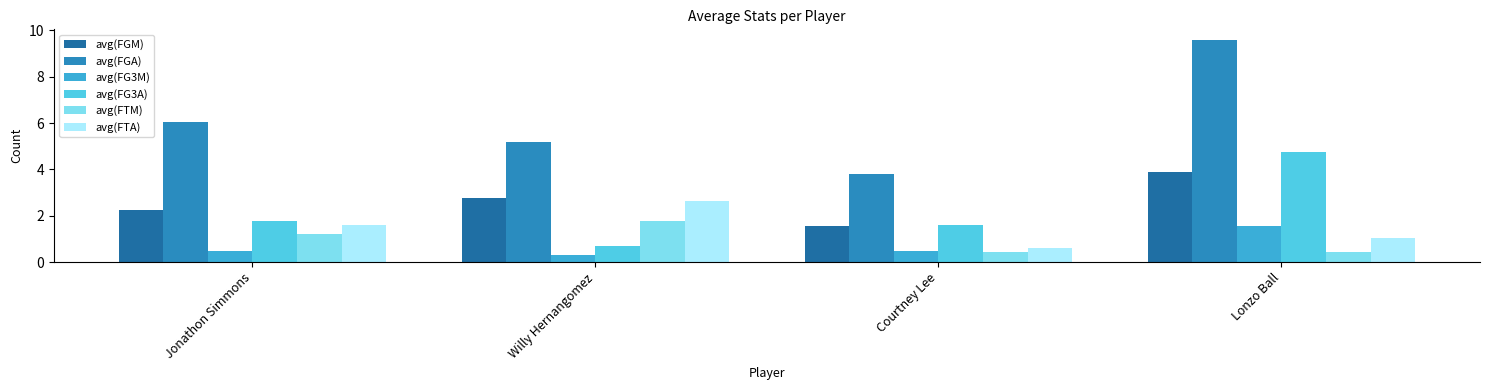

Read the avg(FTA) value at Jonathon Simmons.

1.6